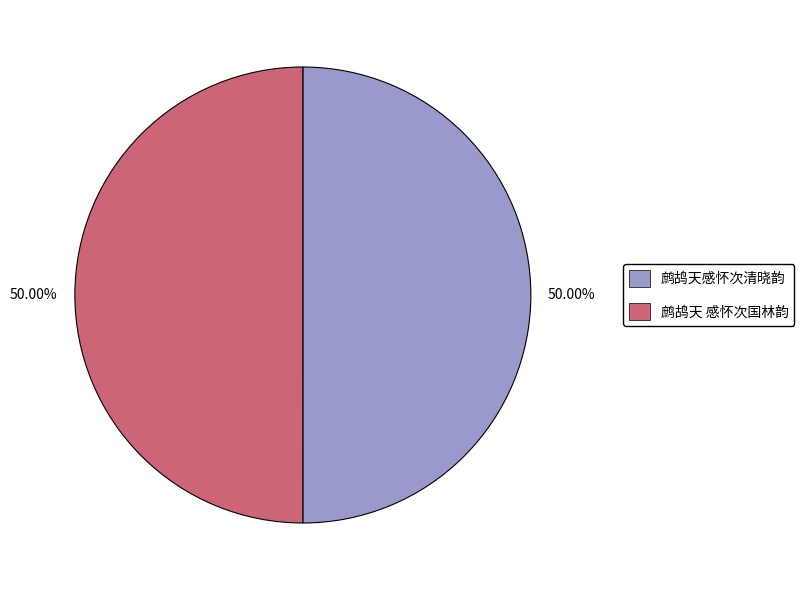

To the nearest percent, what portion does 鹧鸪天感怀次清晓韵 represent?

50%